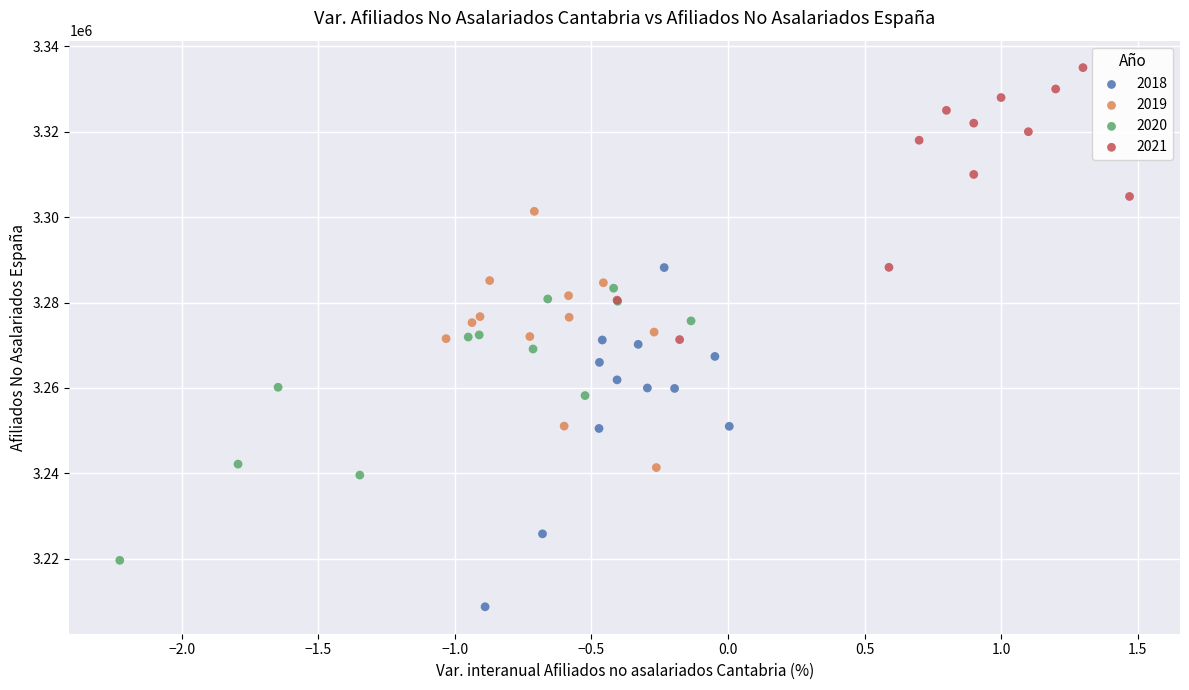

Which series has the widest spread of Y values?

2018